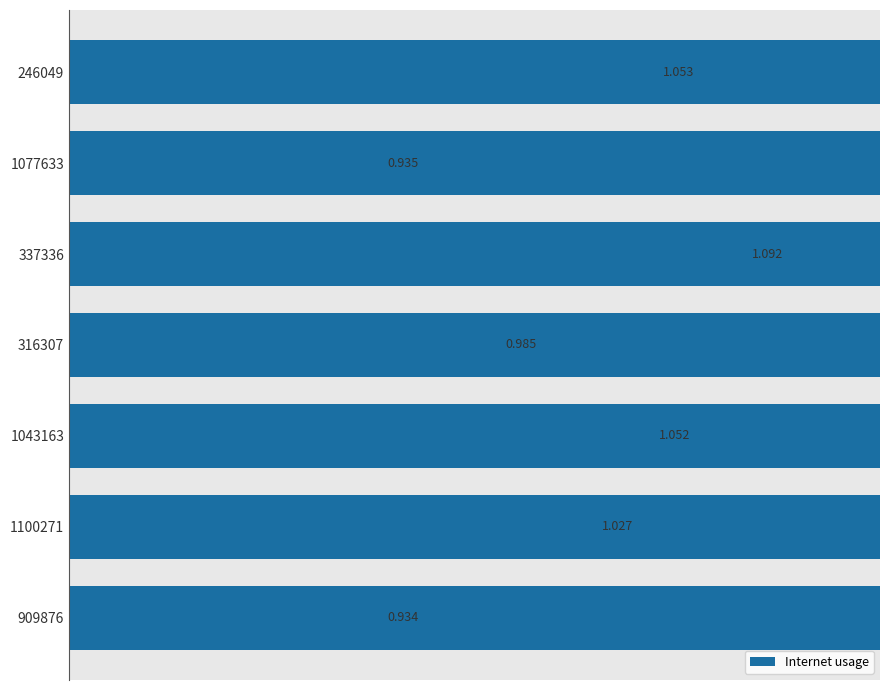

How many values exceed 1?

4